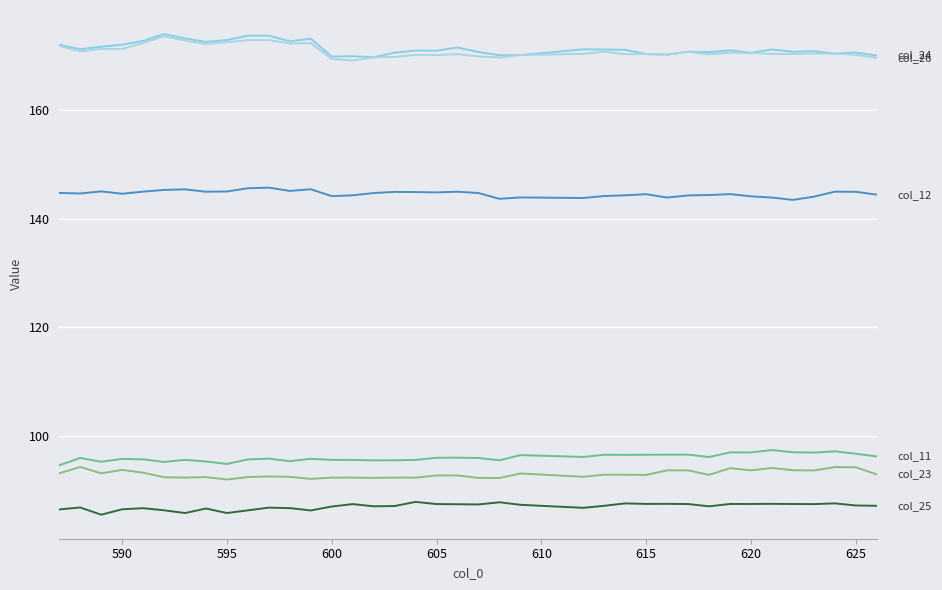

What is the smallest value displayed?

85.5